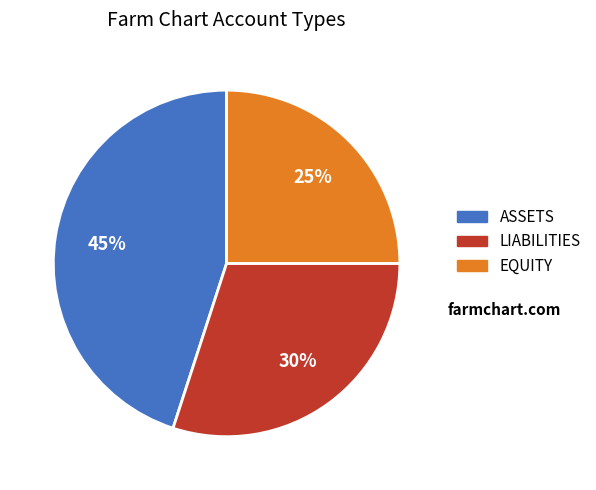

True or false: ASSETS accounts for 45% of the total.

True